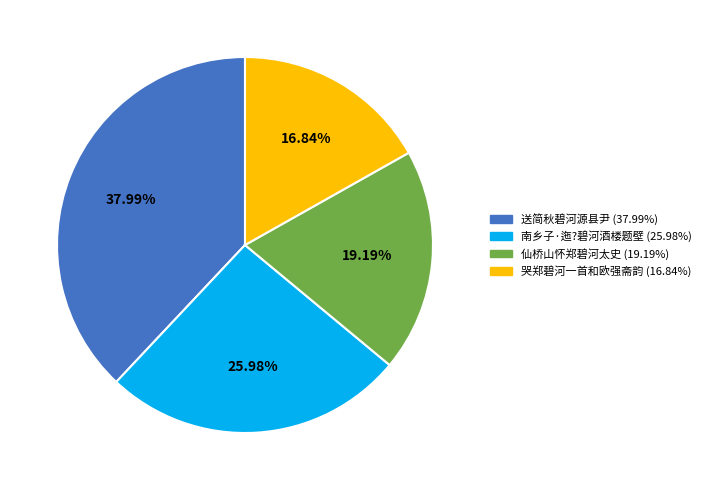

Does any single category account for the majority?

No